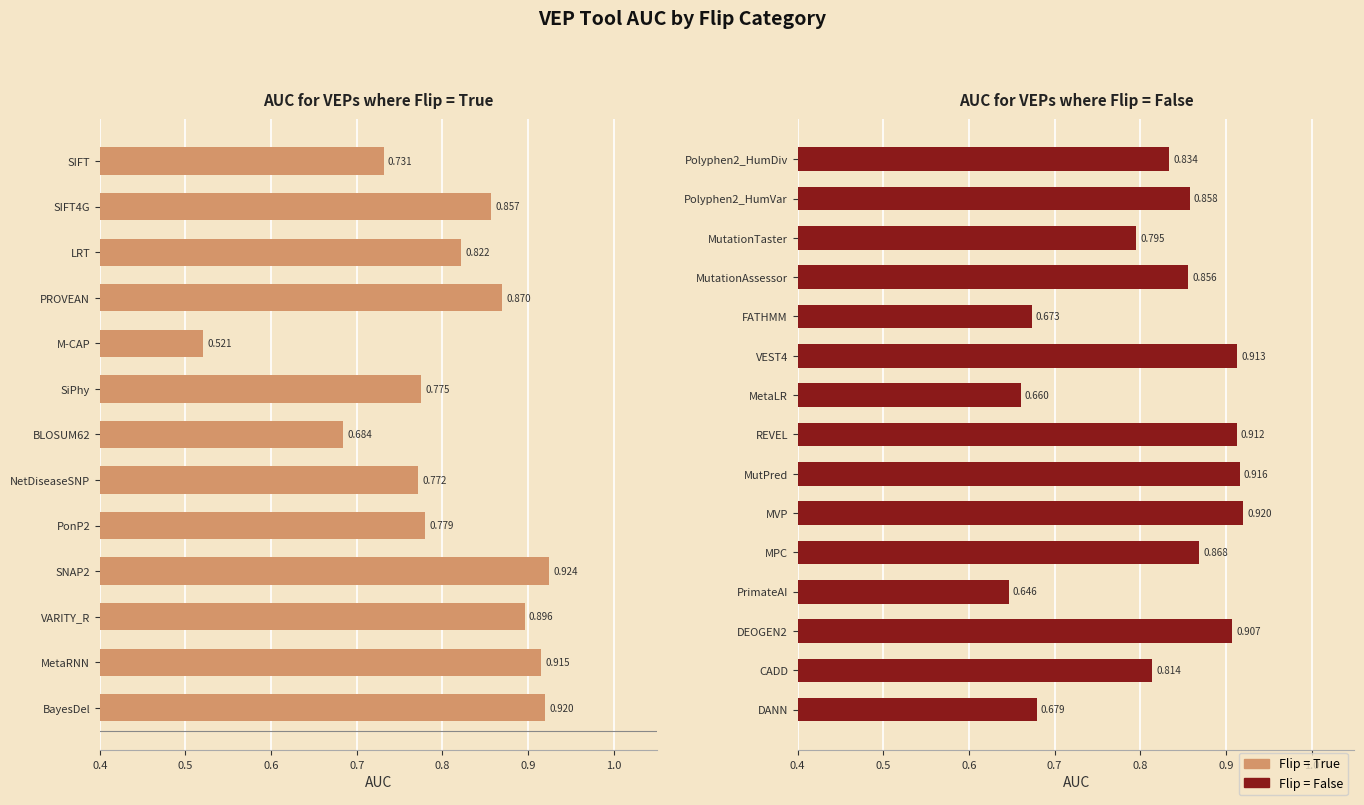

What position from the left is PROVEAN?

4